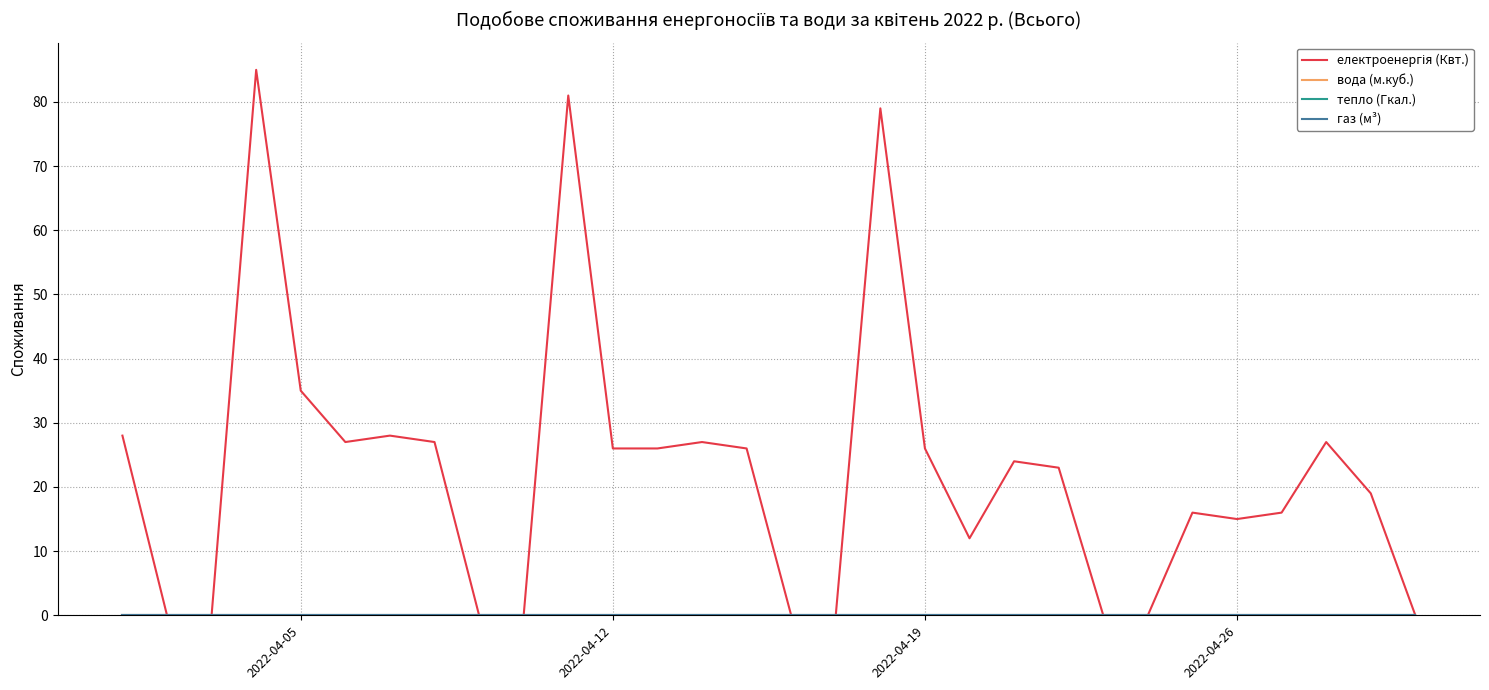

How many lines are shown in the chart?

4